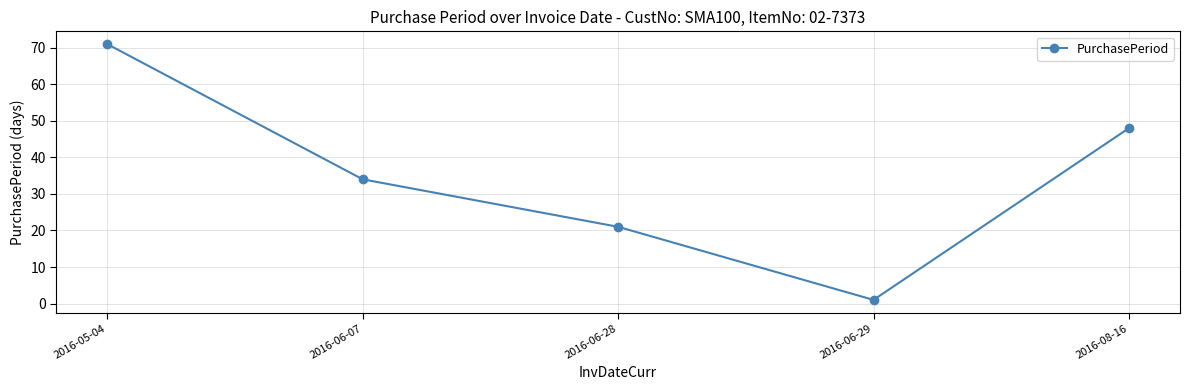

Reading left to right, extract all data points from this chart.

71	34	21	1	48